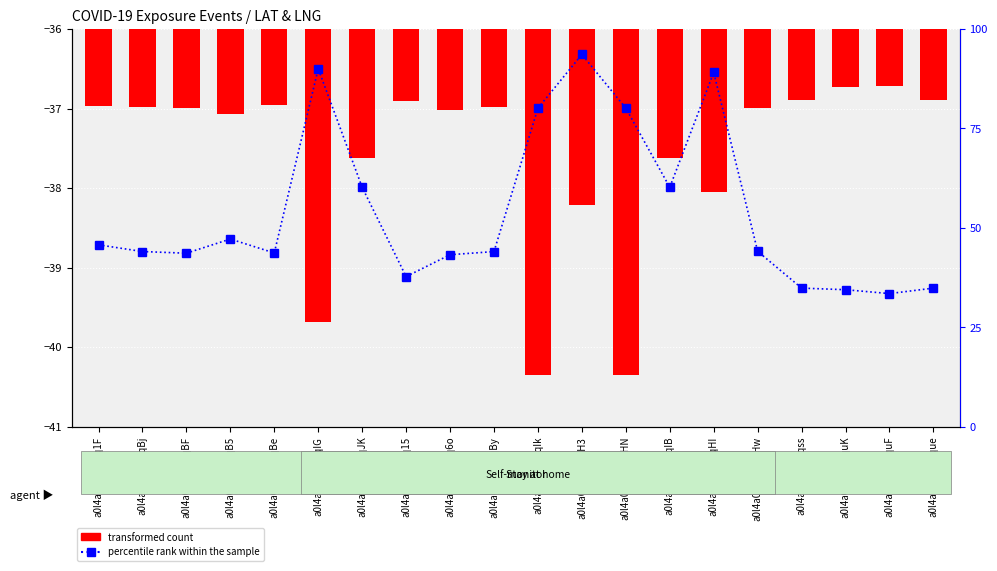

What is the sum of the transformed count values at a0l4a0000004qBe and a0l4a0000004qss?

-73.9